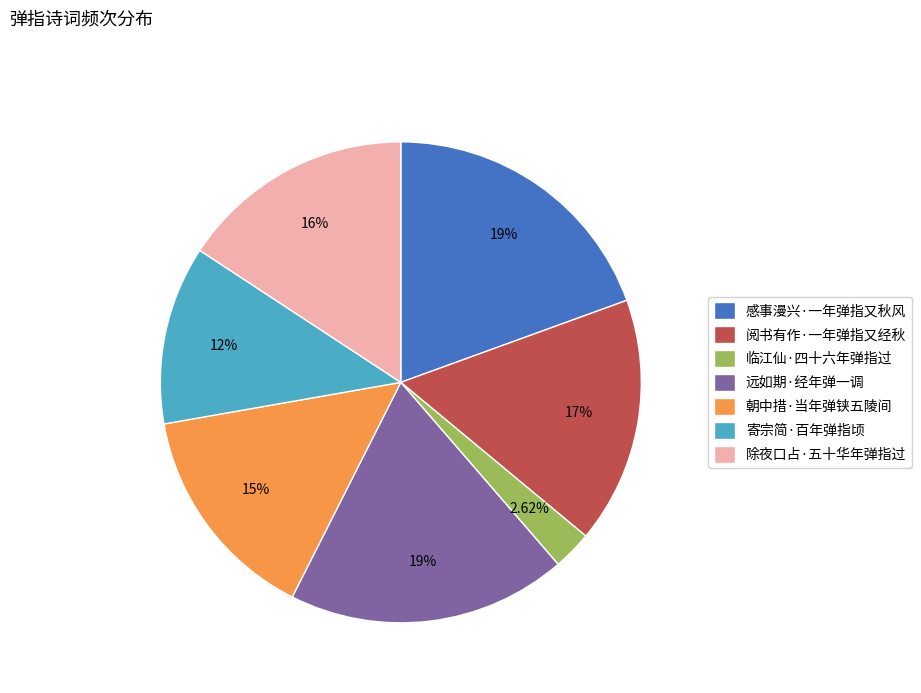

Do 寄宗简·百年弹指顷 and 除夜口占·五十华年弹指过 together represent more than half of the pie?

No